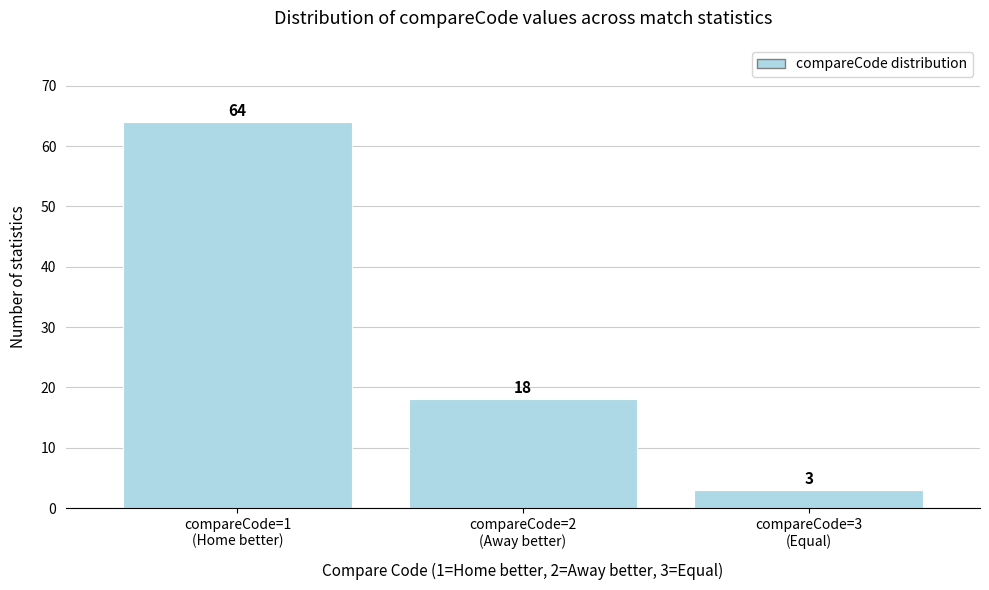

Reading left to right, list all the values displayed in this chart.

64	18	3